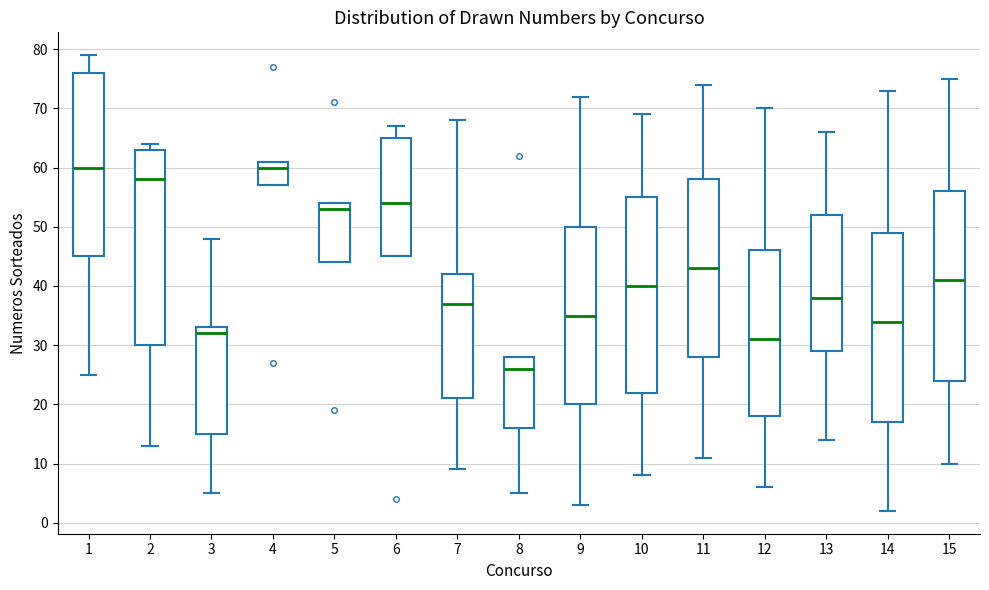

Which box's median line is the lowest?

8